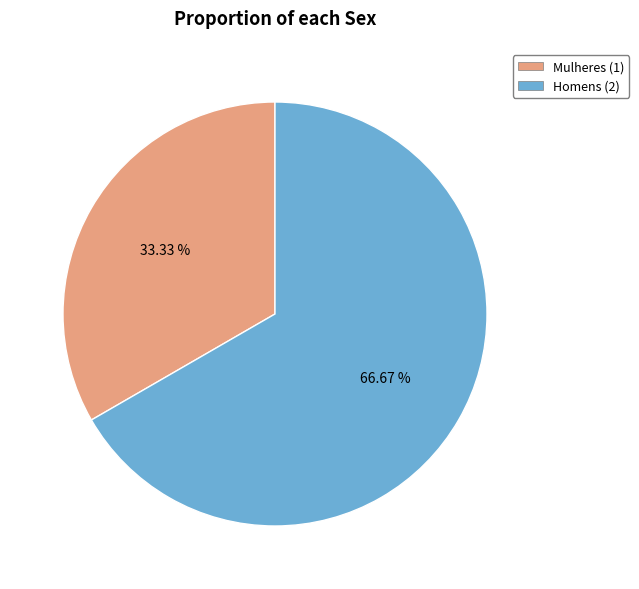

Is there any slice that represents more than half of the pie?

Yes